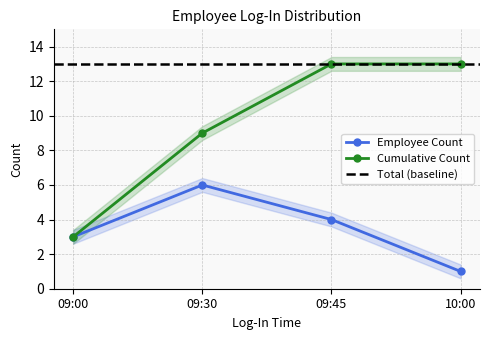

Is the value of Employee Count at 09:30 greater than the value of Cumulative Count at 09:00?

Yes